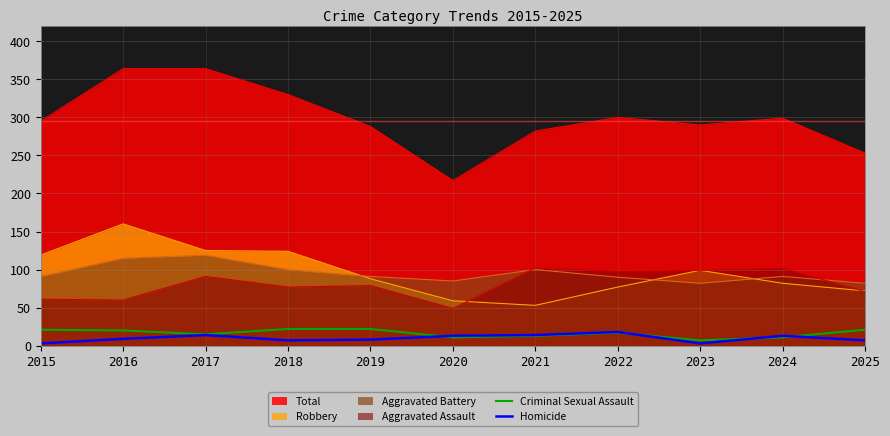

After their last crossing, which series has the higher values: Criminal Sexual Assault or Homicide?

Criminal Sexual Assault